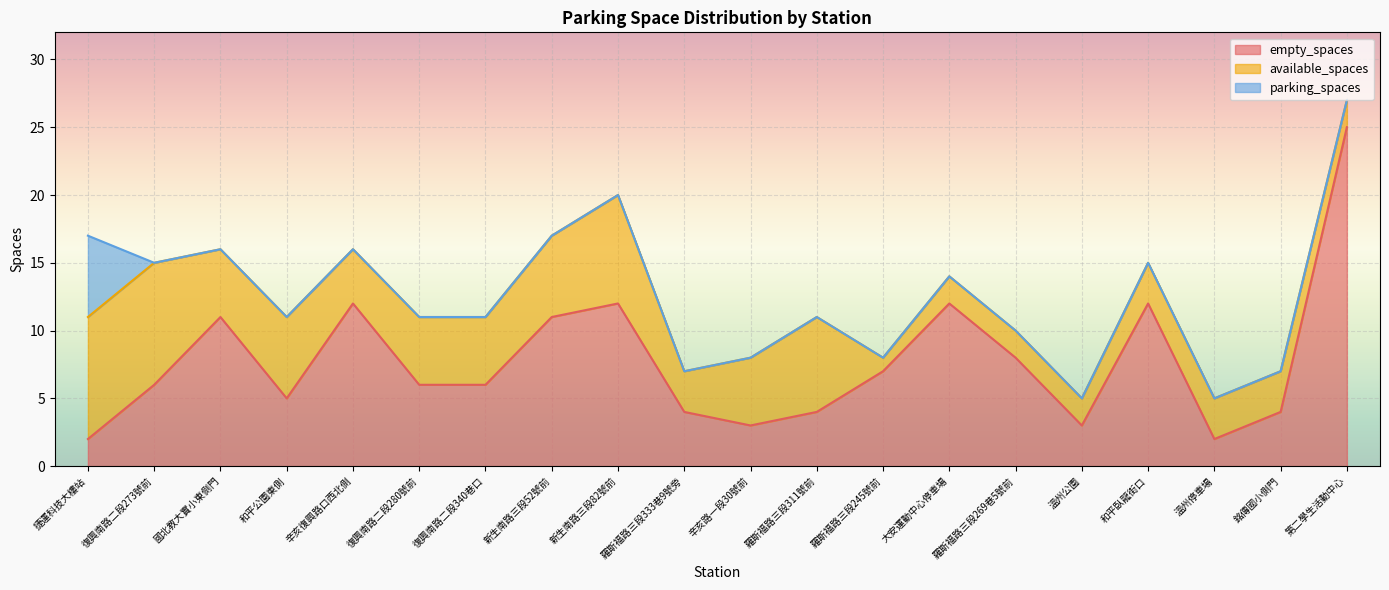

How many categories are shown in the chart?

20